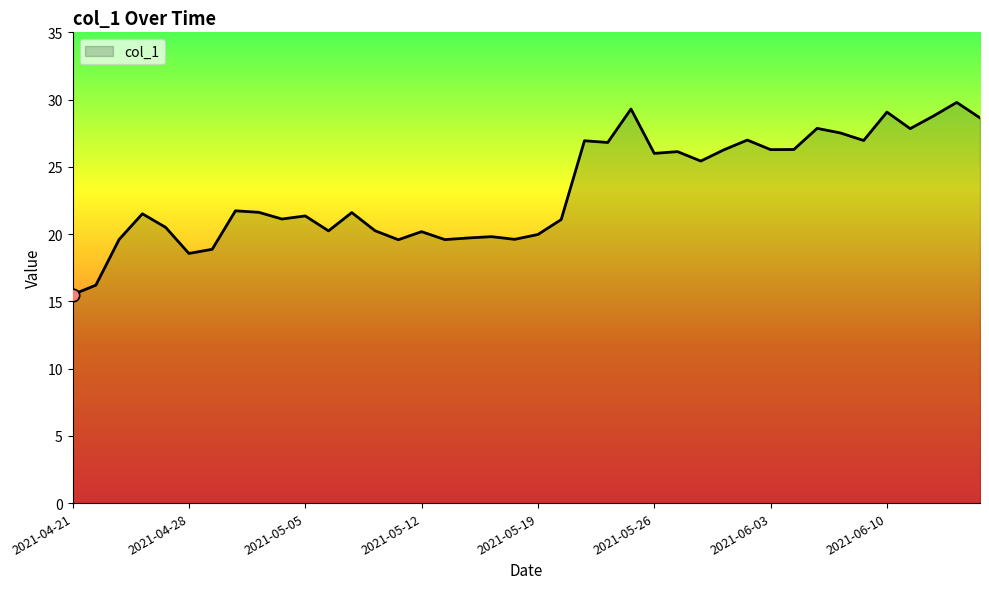

What is the difference between the maximum and minimum values?

14.3